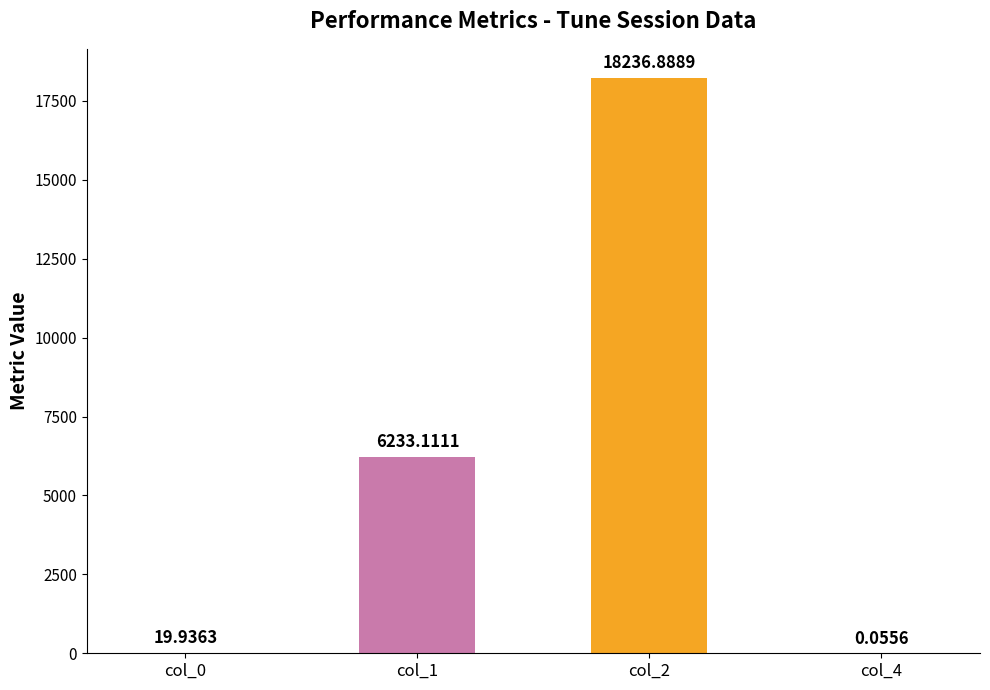

Which has a higher value, col_1 or col_4?

col_1